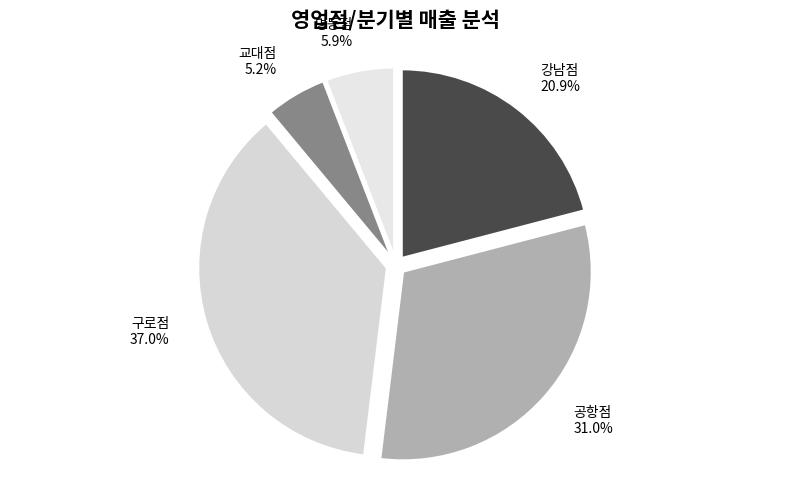

To the nearest percent, what portion does 공항점 represent?

31%